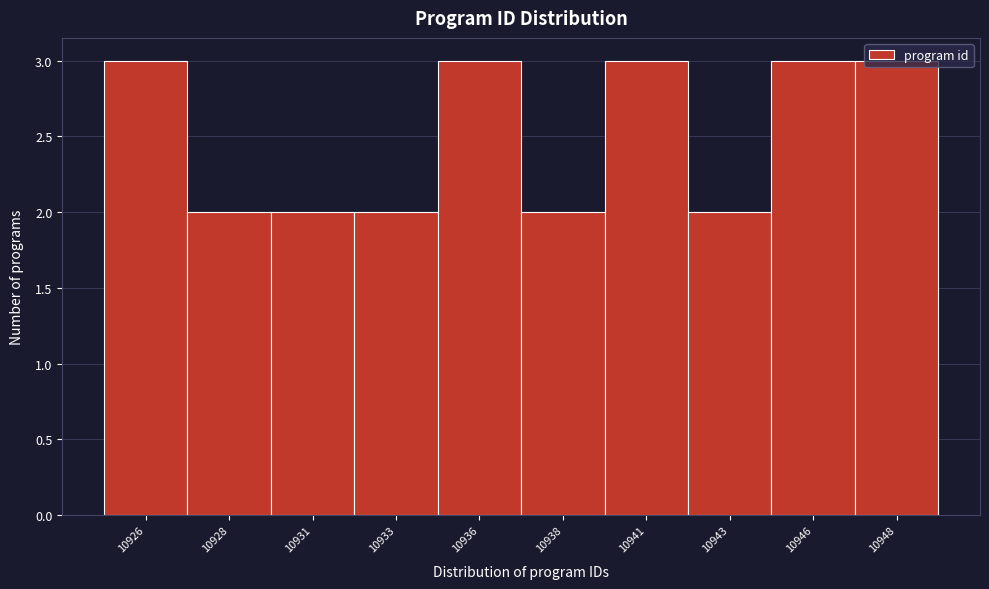

True or false: the data shows 4 at 10948.

False